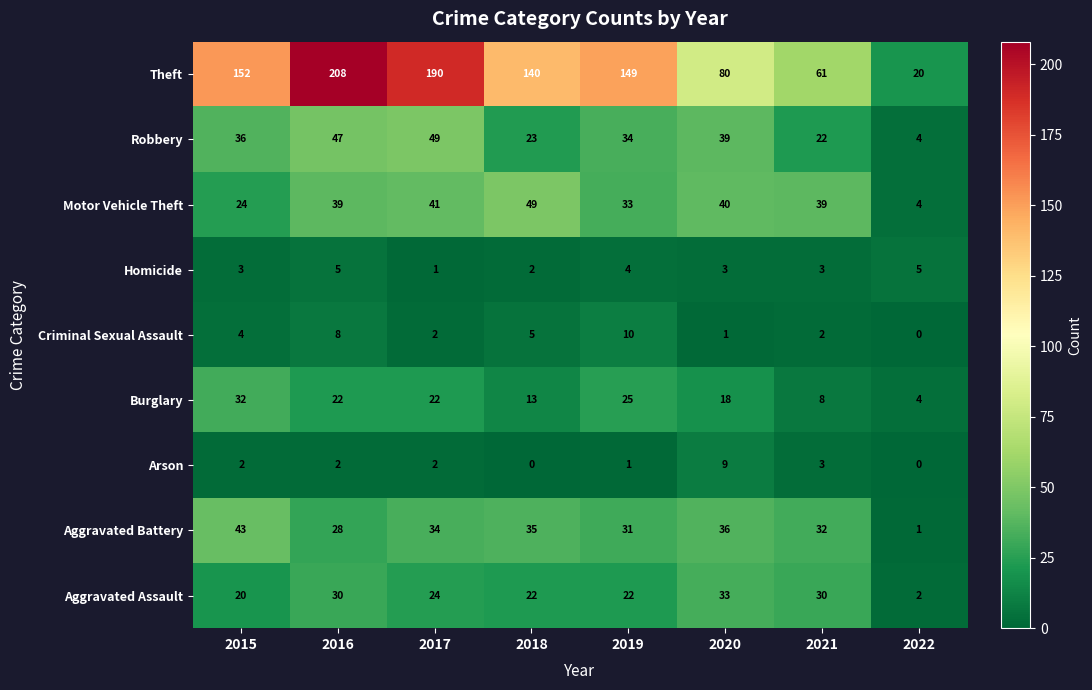

Between 2016 and 2021, which series saw the biggest shift?

Theft